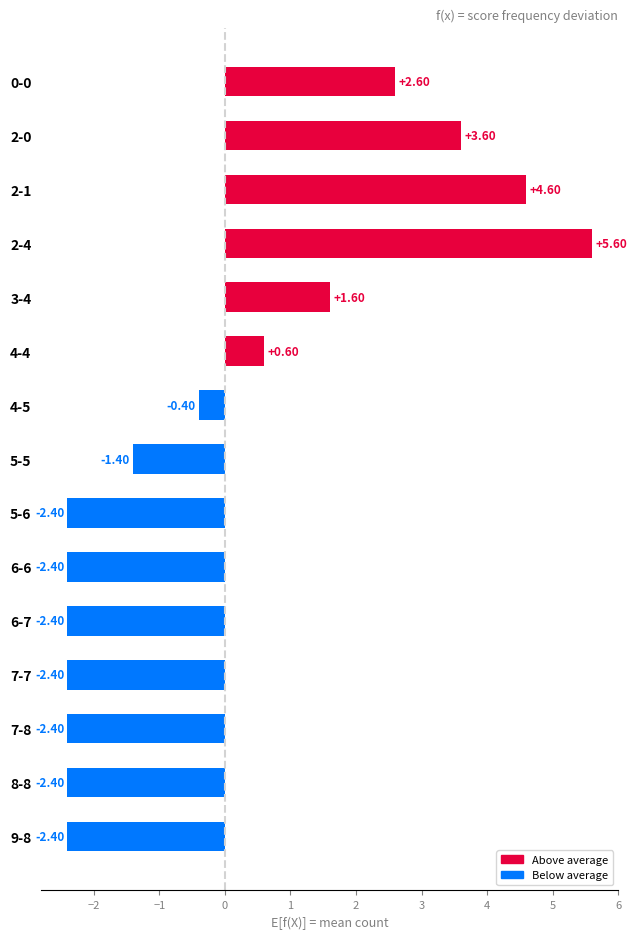

Which has a higher value, 4-4 or 3-4?

3-4